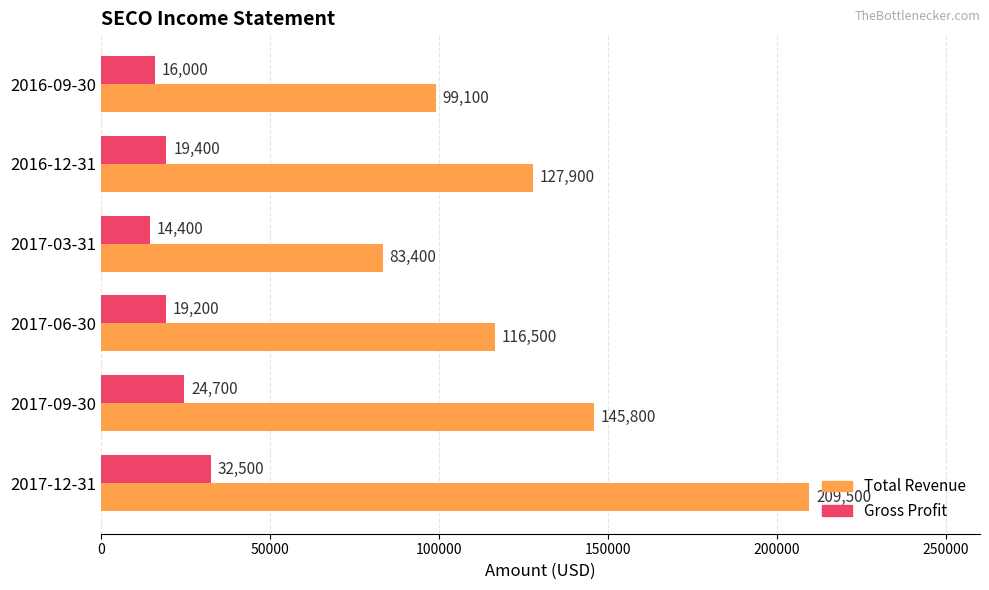

What is the difference between the maximum and minimum values in the Total Revenue series?

126100